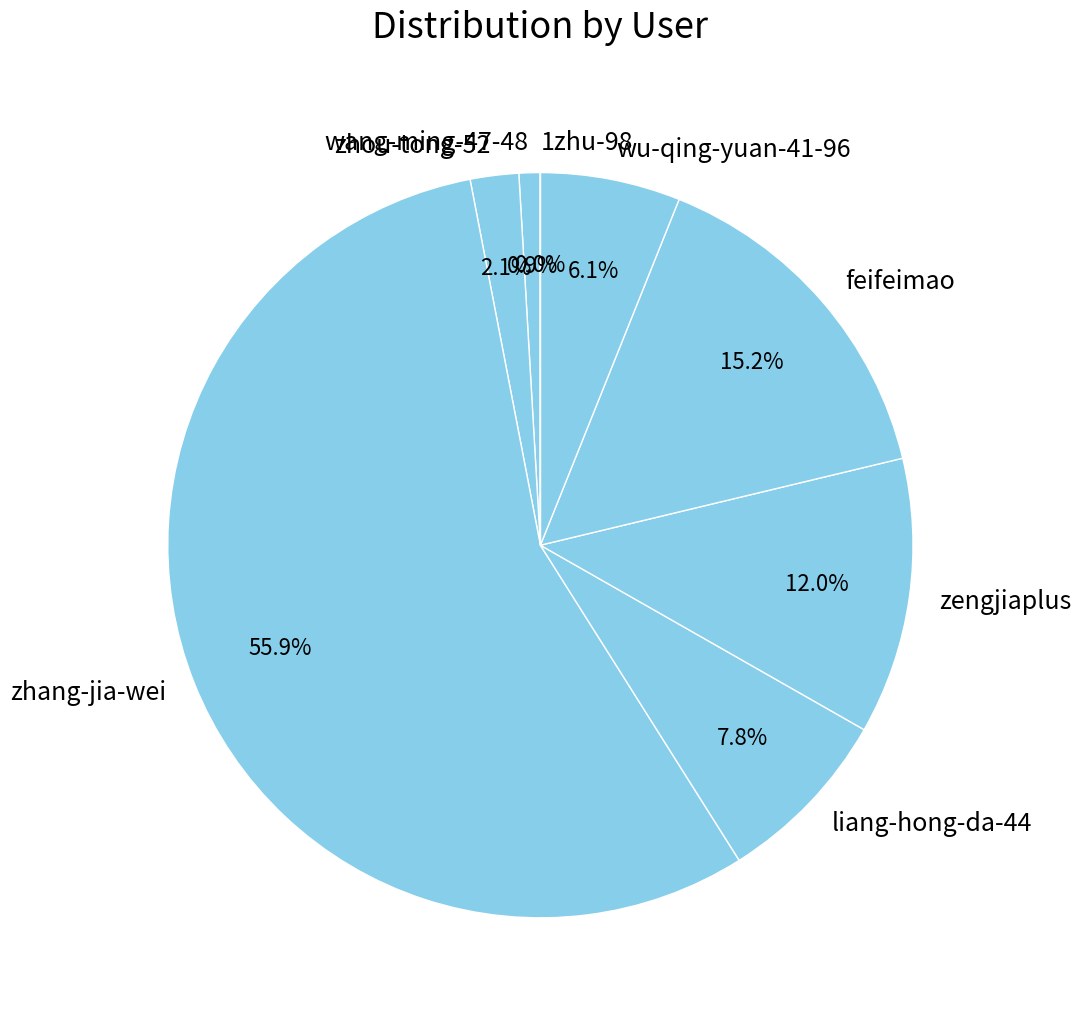

Which slice is the largest?

zhang-jia-wei